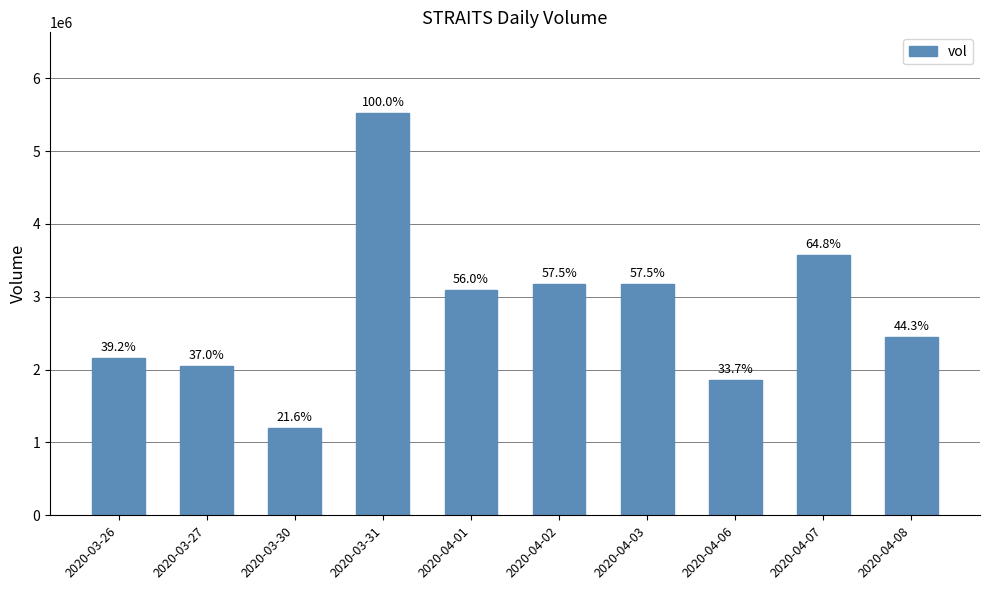

Does the chart contain any negative values?

No